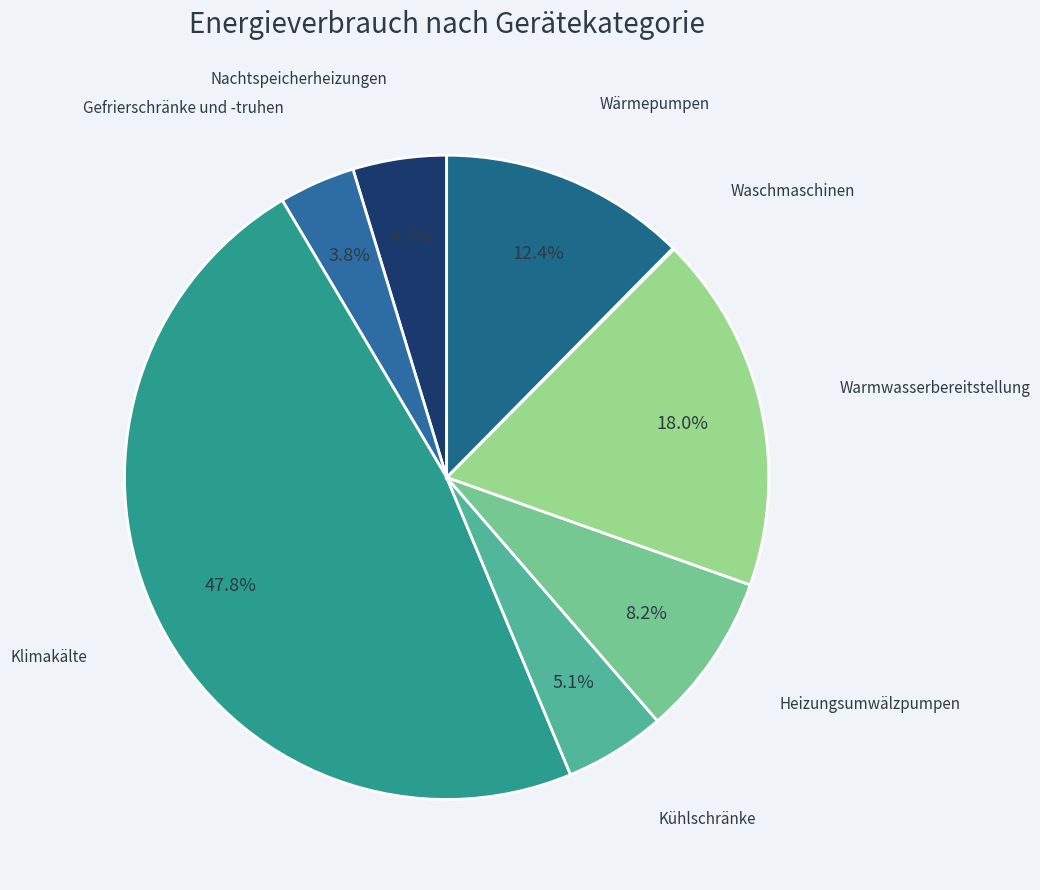

Which has a higher value, Wärmepumpen or Gefrierschränke und -truhen?

Wärmepumpen